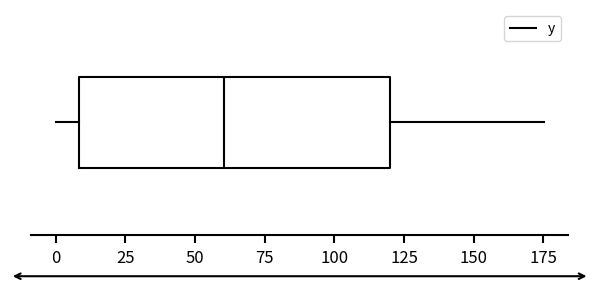

Transcribe this box plot: give where the median line is, the range the box spans, and where the two whiskers end, as read against the x-axis. The values are not printed on the chart, so give them approximately, as read against the axis.

median 60, box 10 to 120, whiskers 0 to 175